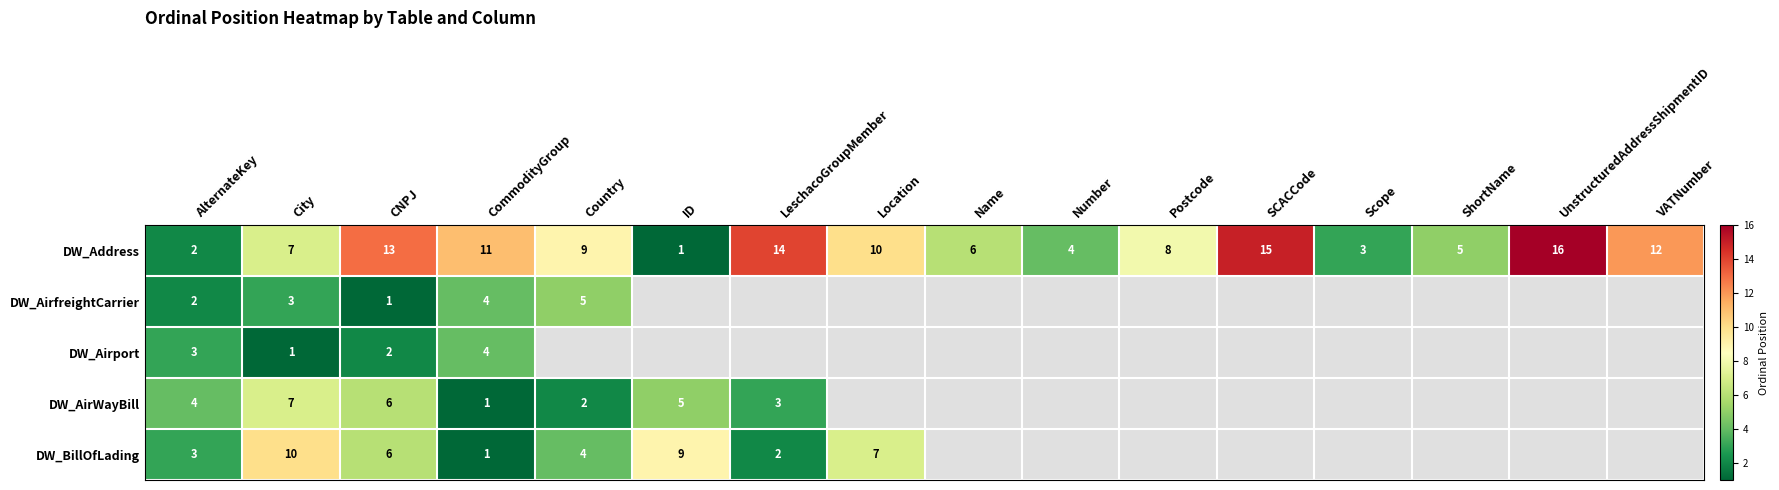

What is the approximate value of DW_Address at UnstructuredAddressShipmentID?

16